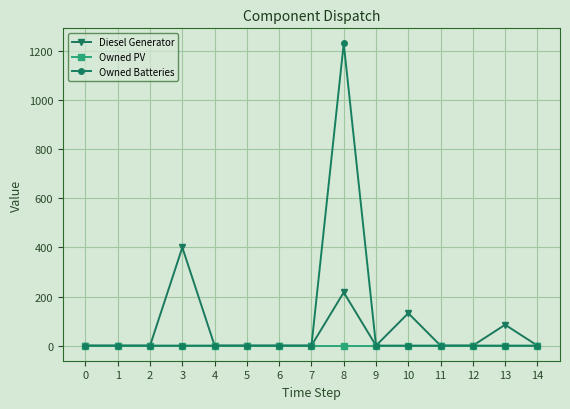

Which series has the largest total across all categories?

Owned Batteries